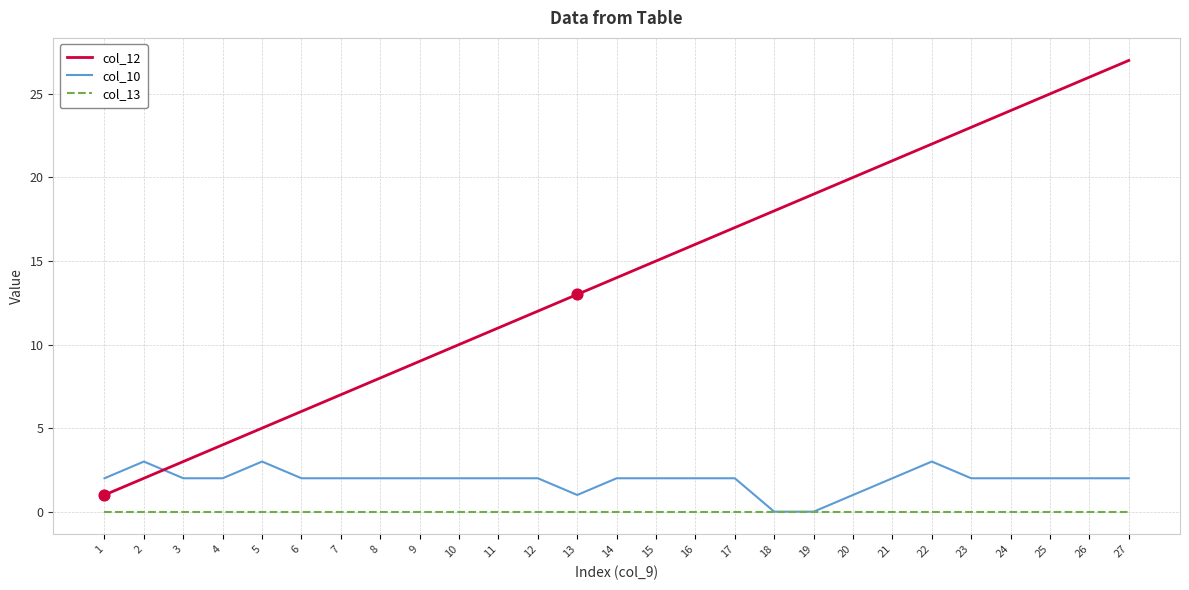

What is the total value across all series at 5?

8